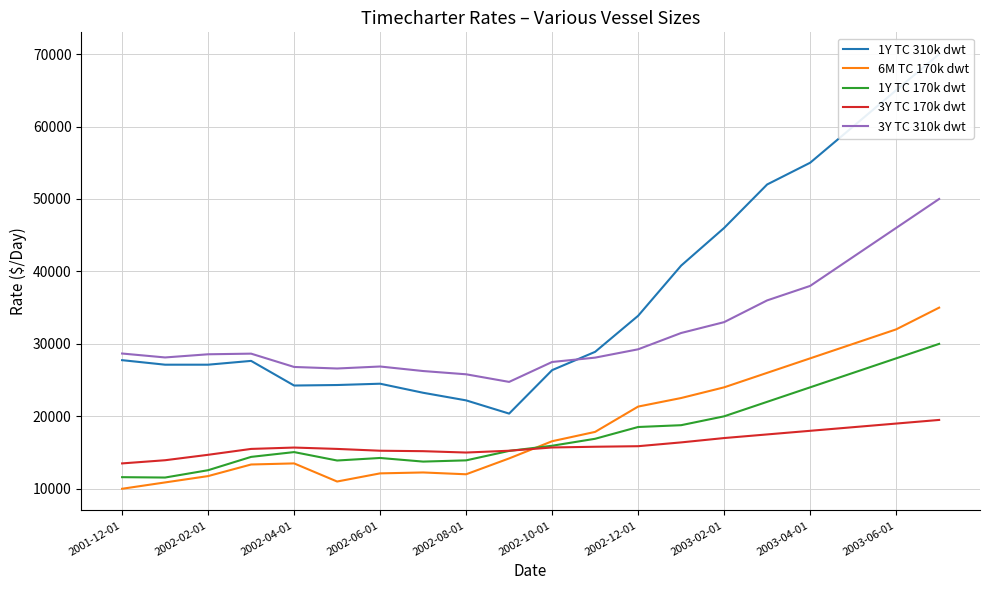

Which label corresponds to the smallest value in the chart?

2001-12-01